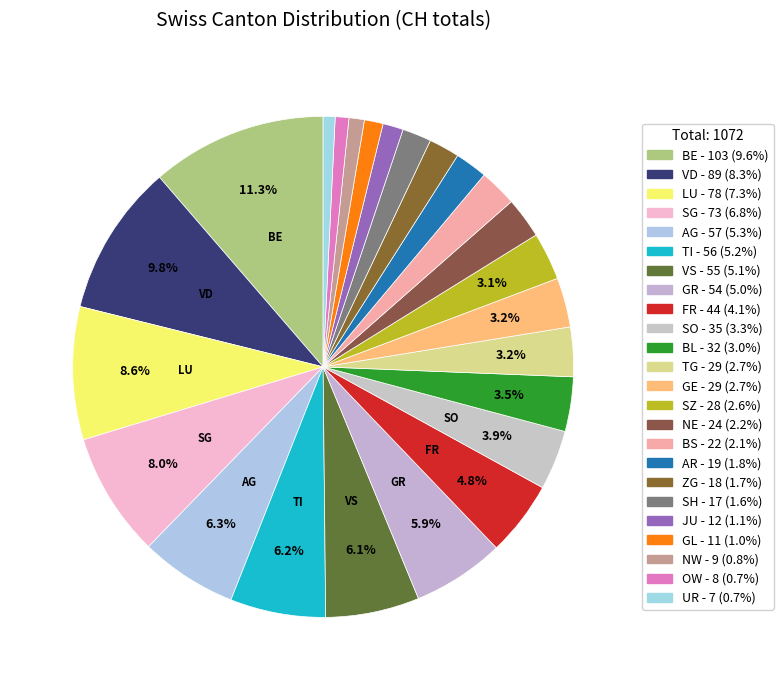

How many slices are in this pie chart?

24